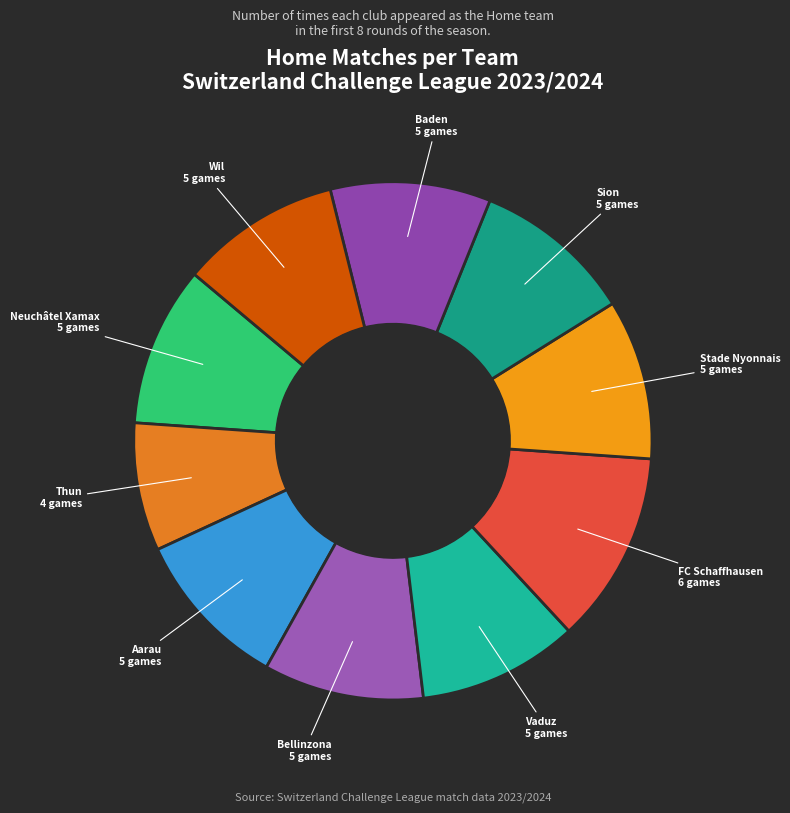

Combined, do Bellinzona and Neuchâtel Xamax account for over 50%?

No